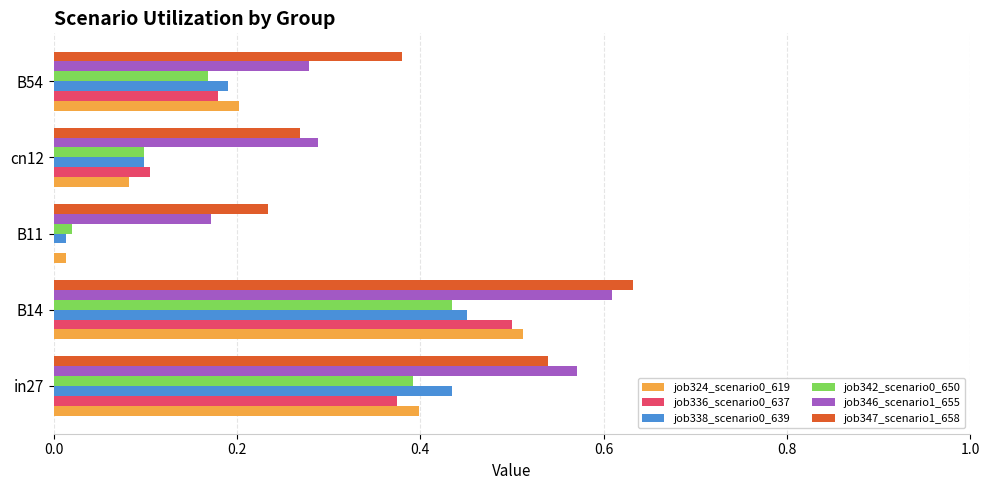

Is it true that job342_scenario0_650 equals 0.3 at B54?

False